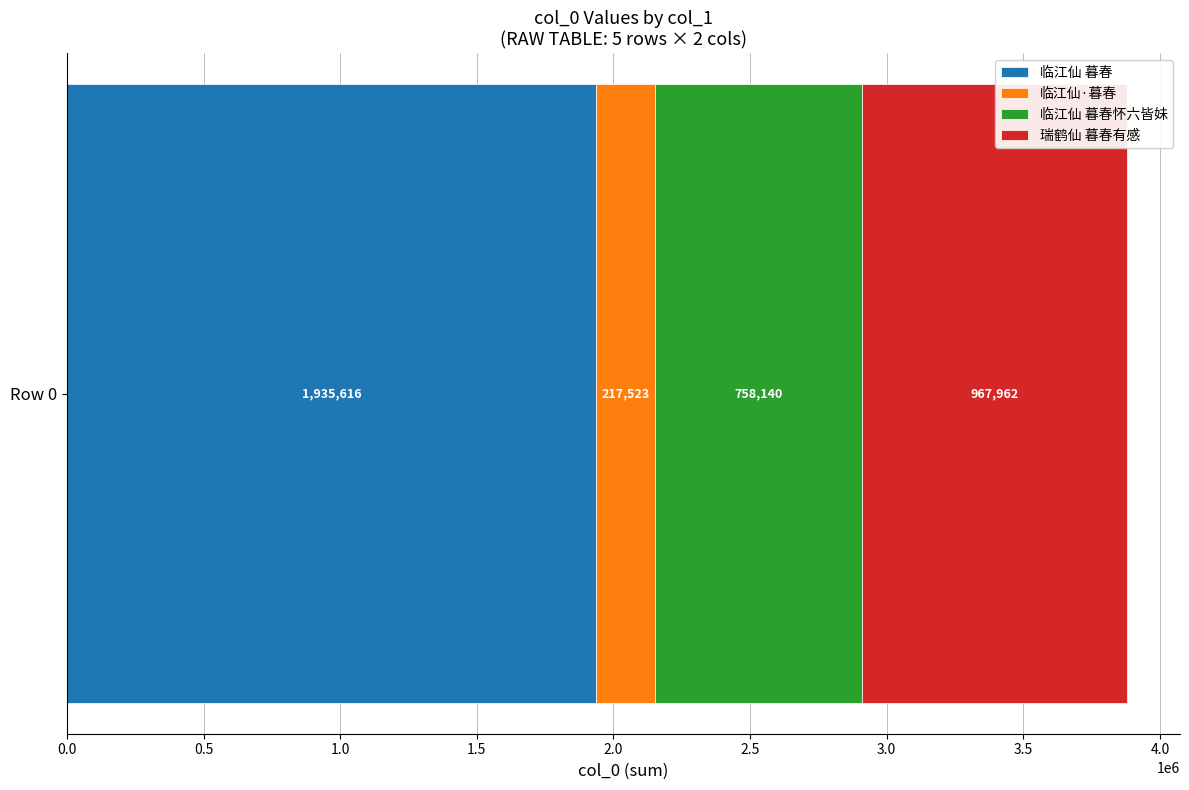

The 临江仙 暮春 series shows 1330688 at Row 0. True or false?

False